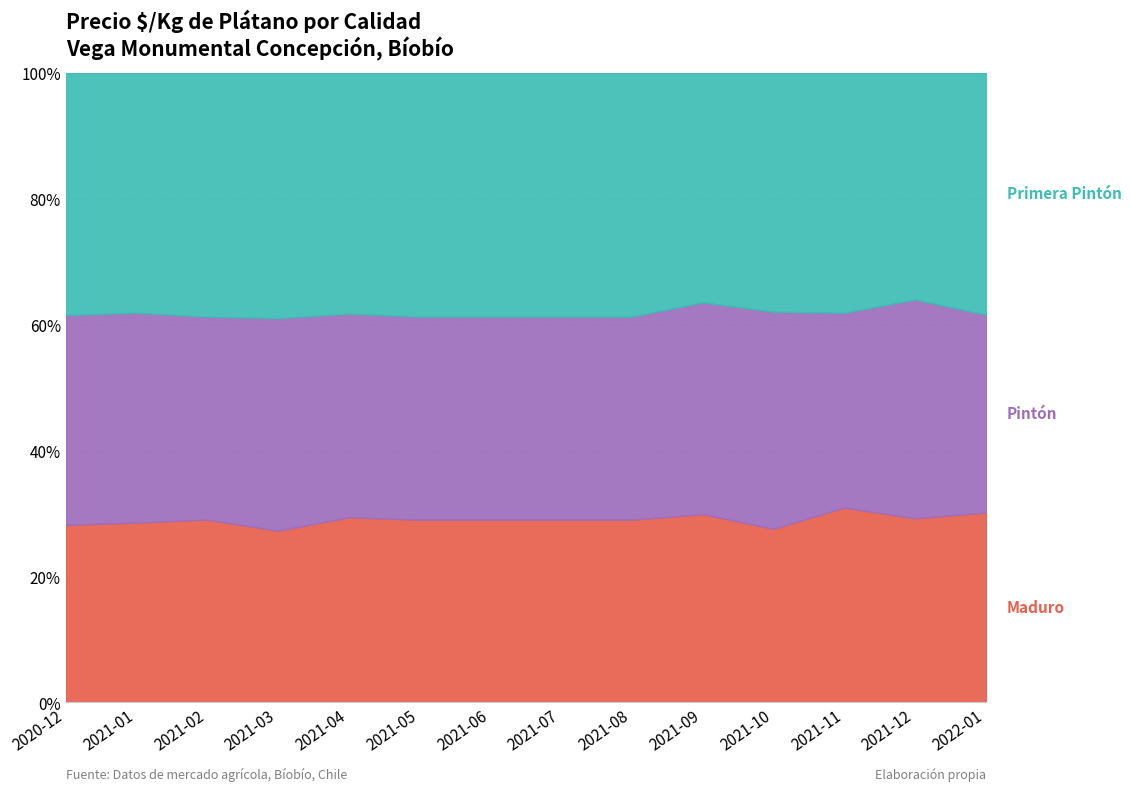

How many Primera Pintón values are between 600 and 800?

12